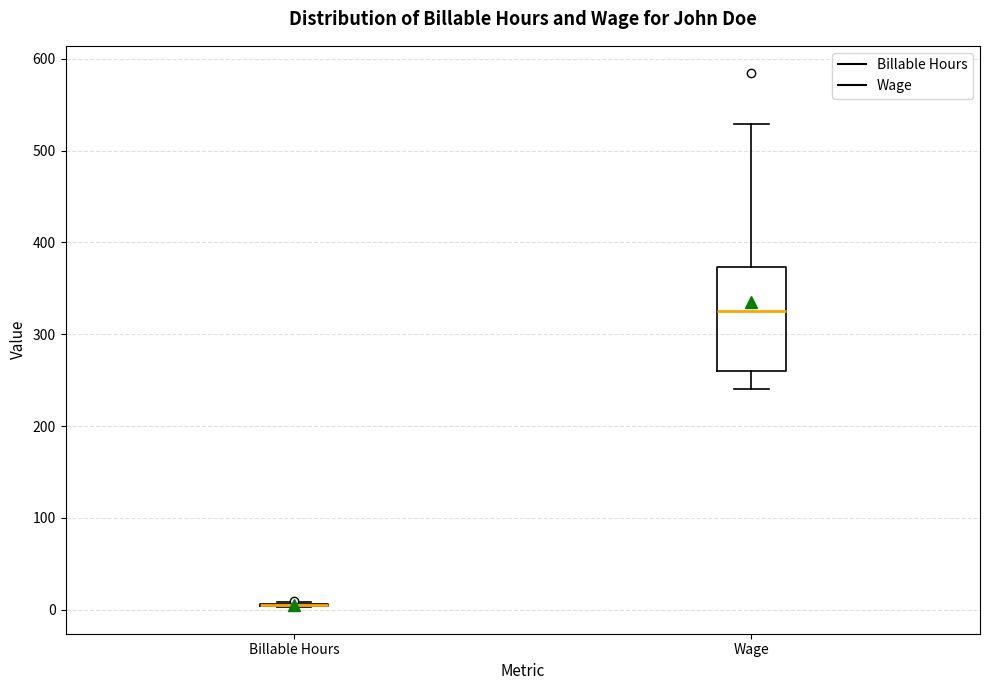

Which box is the tallest, from its lower edge to its upper edge?

Wage